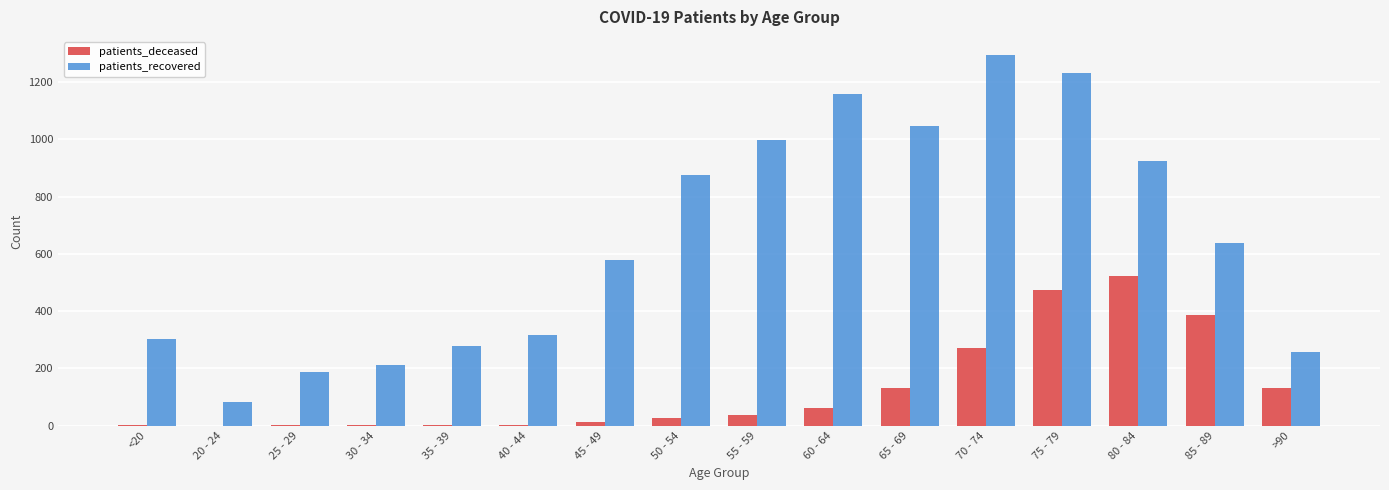

True or false: patients_deceased has a value of 63 at 60 - 64.

True